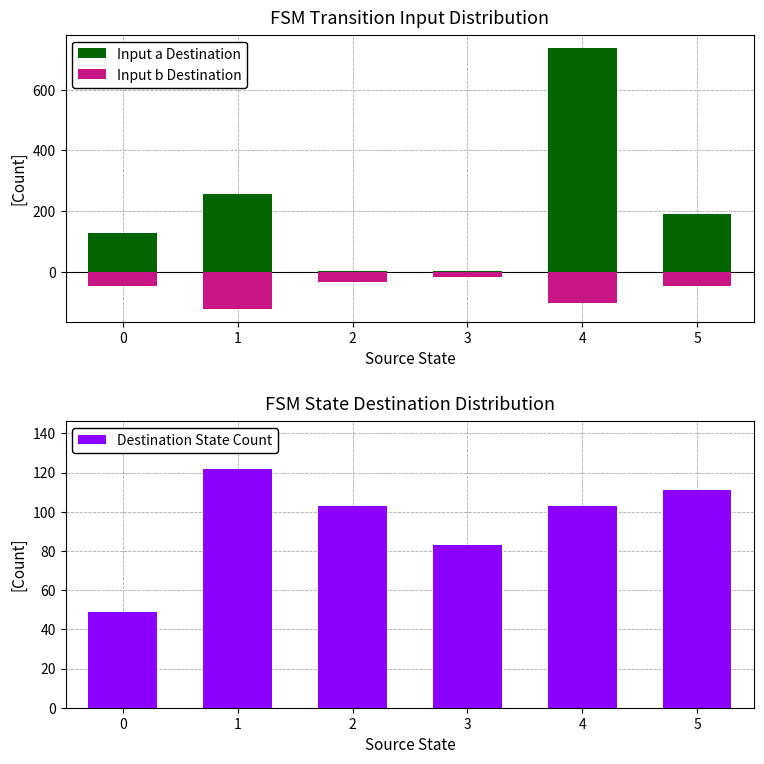

Rank the series at 2 from lowest to highest value.

Input b Destination, Input a Destination, Destination State Count